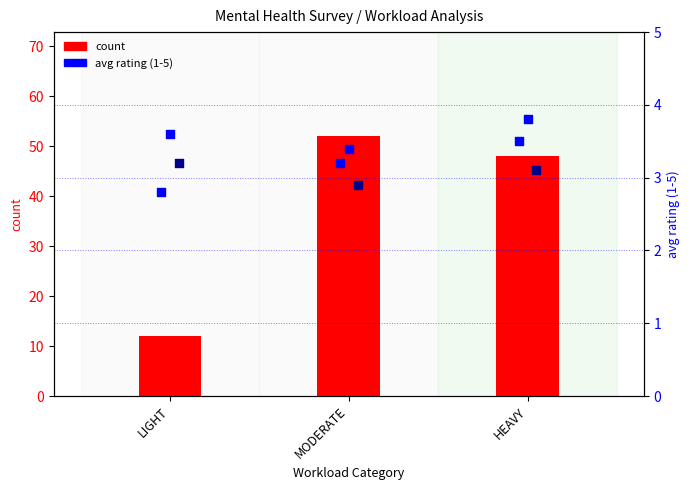

Which series has the largest Y range (max minus min)?

count